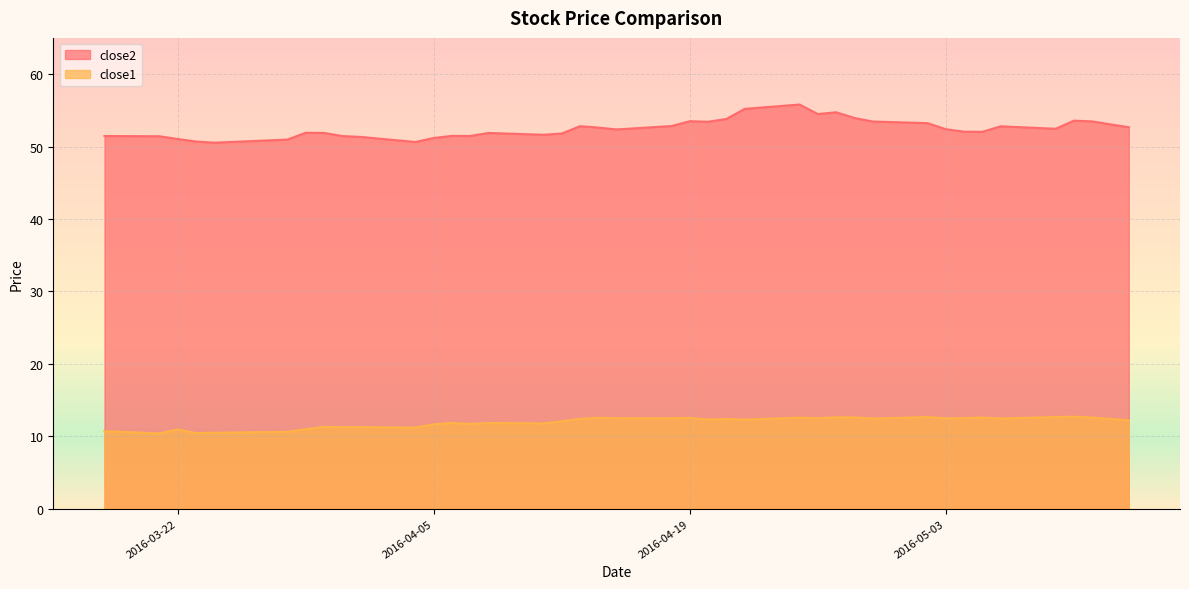

At which category is the sum across all series the highest?

2016-04-25